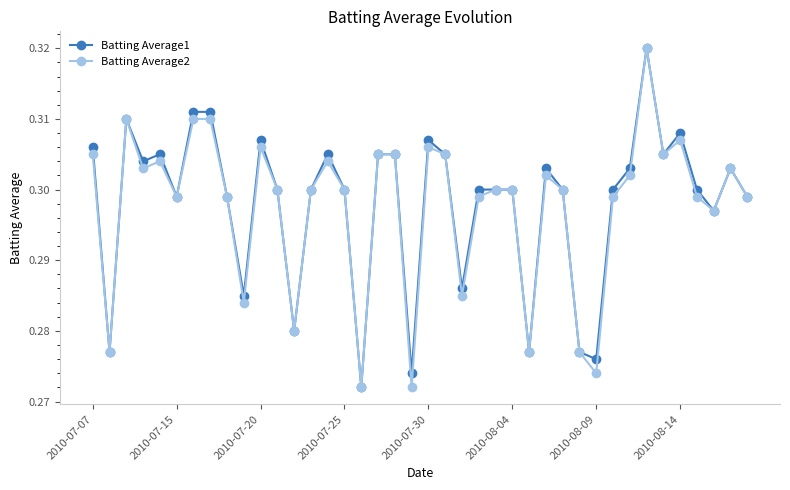

True or false: Batting Average2 has more than 2 points higher than both neighbors.

True